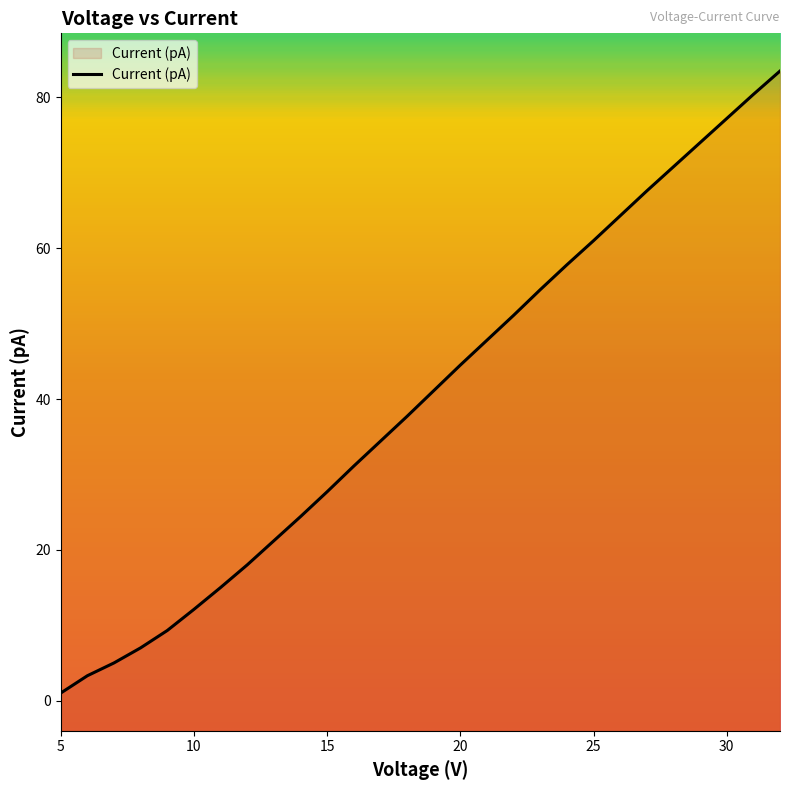

The chart shows a value of 1.0 at 5. True or false?

True